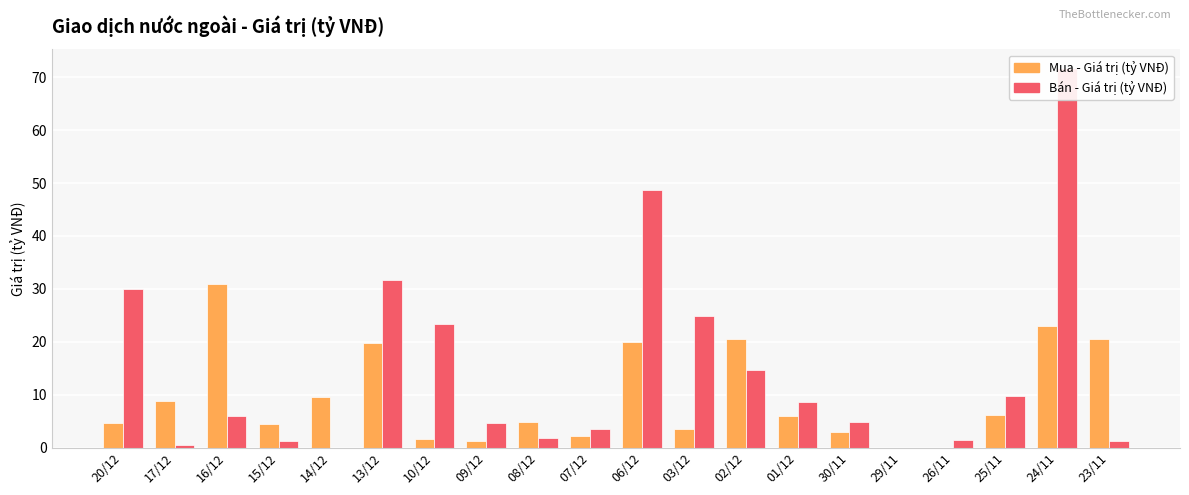

Rank the series by their average value, from highest to lowest.

Bán - Giá trị (tỷ VNĐ), Mua - Giá trị (tỷ VNĐ)